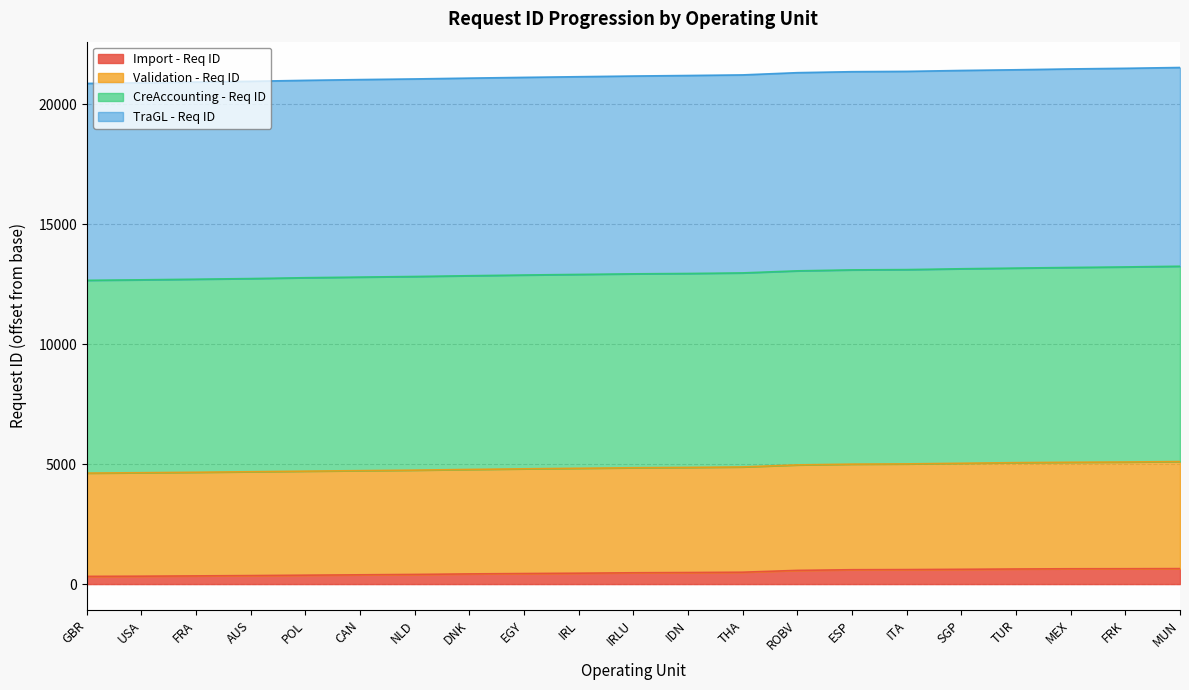

True or false: Import - Req ID has a value of 616 at SGP.

True